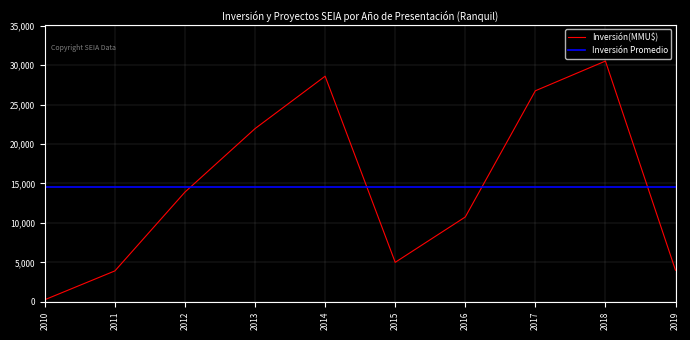

What is the ratio of the value at 2017 to the value at 2014?

0.9